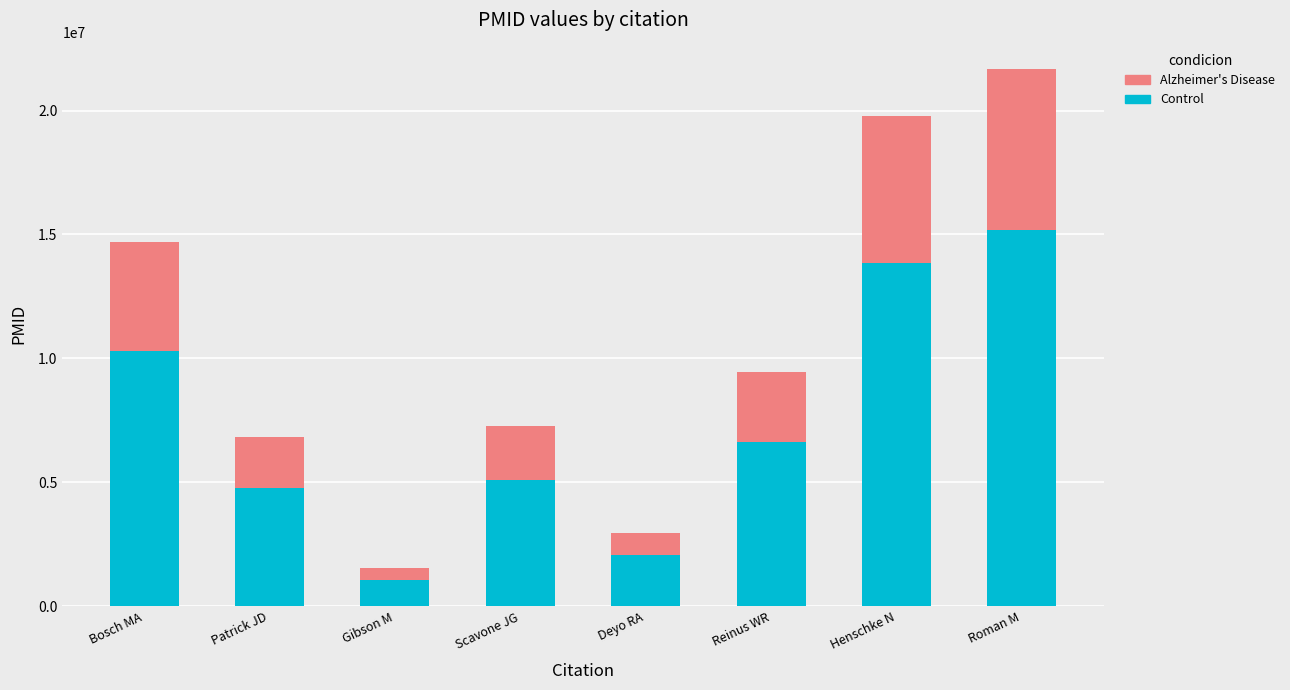

The Control series shows 8824689 at Reinus WR. True or false?

False